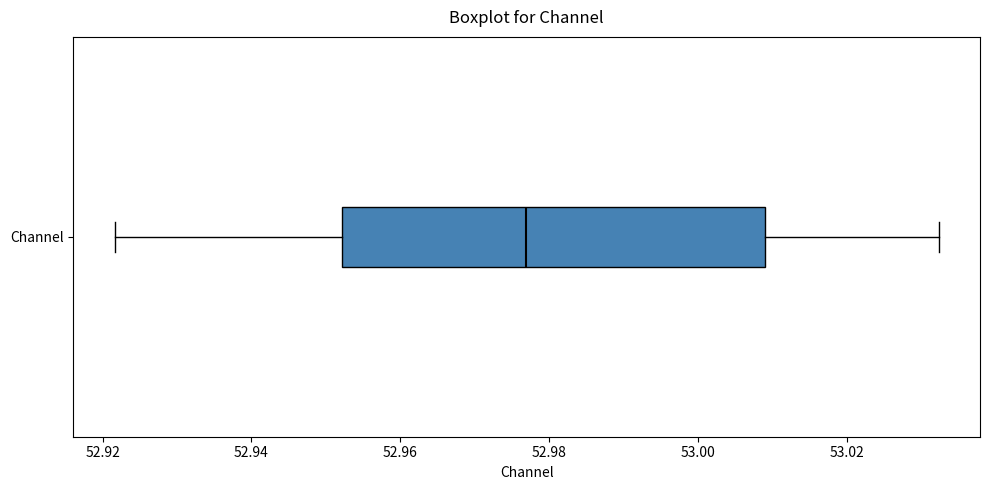

Where does the right whisker of the box for Channel end on the x-axis? The values are not printed on the chart, so give them approximately, as read against the axis.

53.032